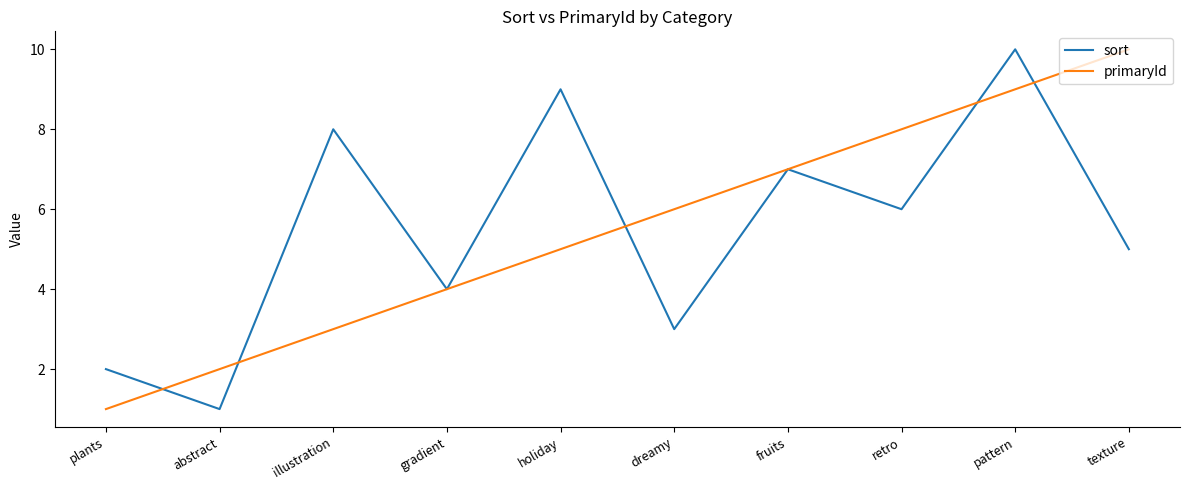

What position from the right is abstract?

9